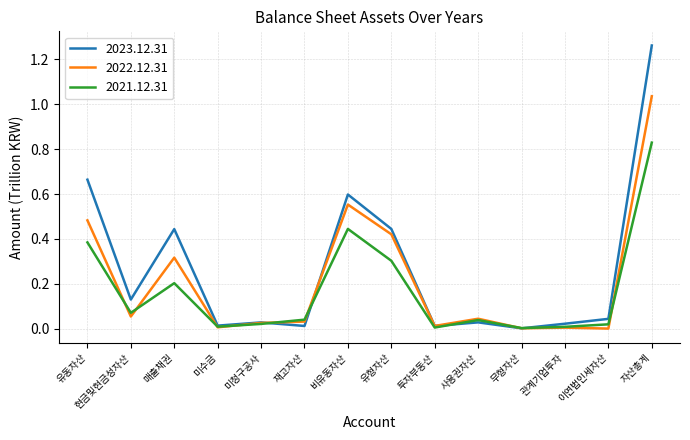

How many intersections are there between 2023.12.31 and 2022.12.31?

4